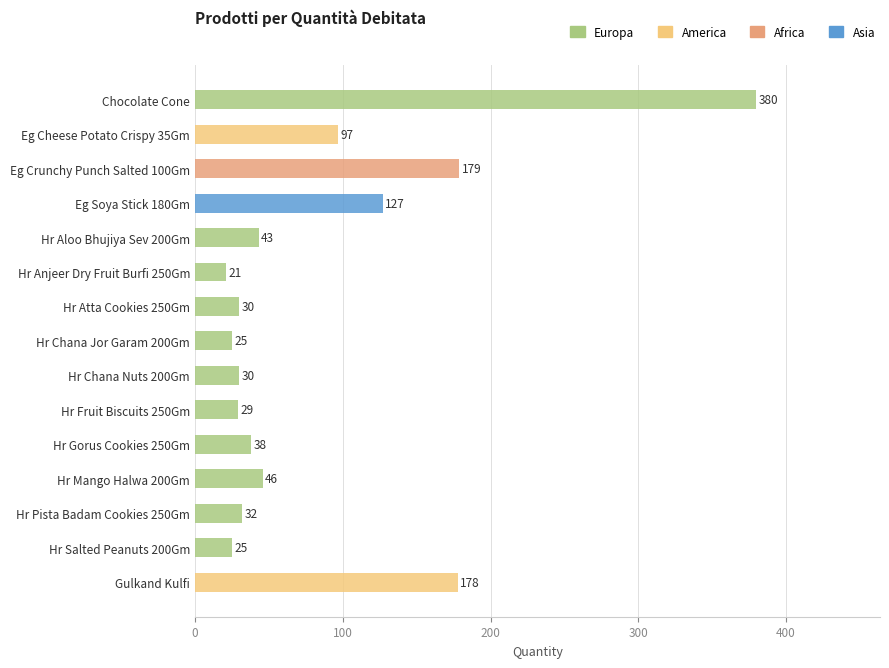

What is the sum of all values?

1280